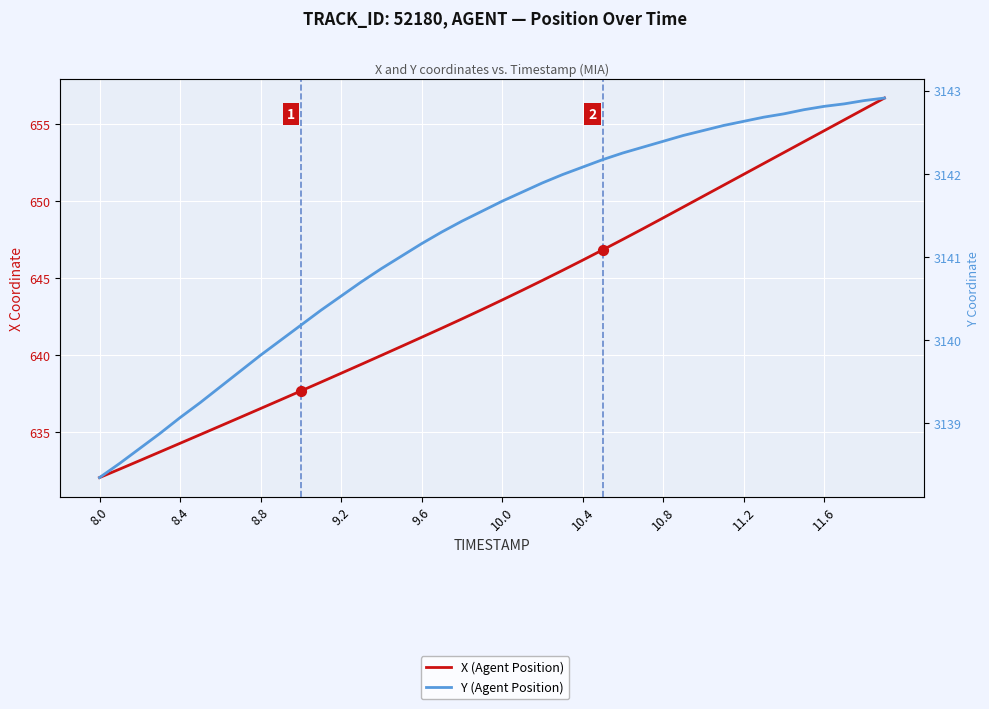

Is the value of Y (Agent Position) at 12 greater than the value of X (Agent Position) at 33?

Yes